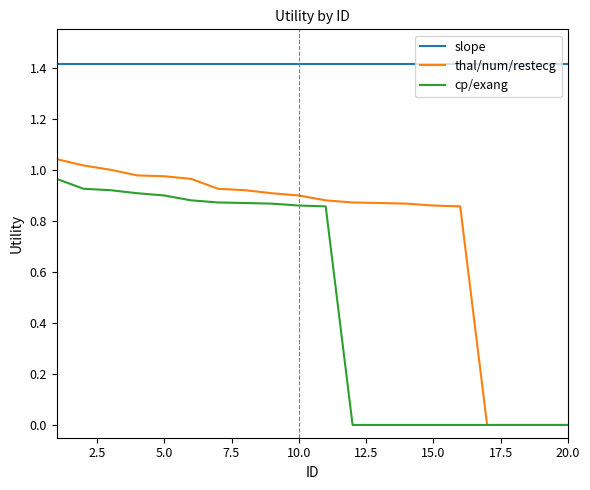

Rank the series by their maximum value, from lowest to highest.

cp/exang, thal/num/restecg, slope